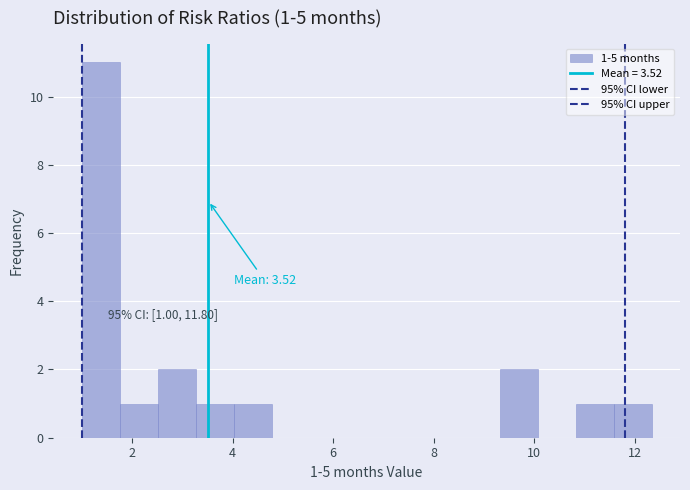

Around what value on the x-axis is the tallest bar? Give the approximate position of its centre, as read against the axis.

1.4